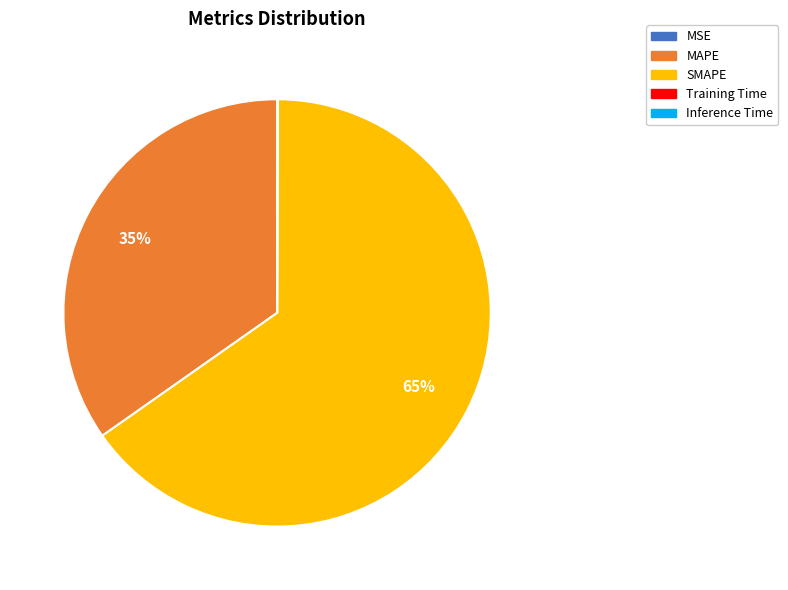

To the nearest percent, what is the average slice percentage?

20%